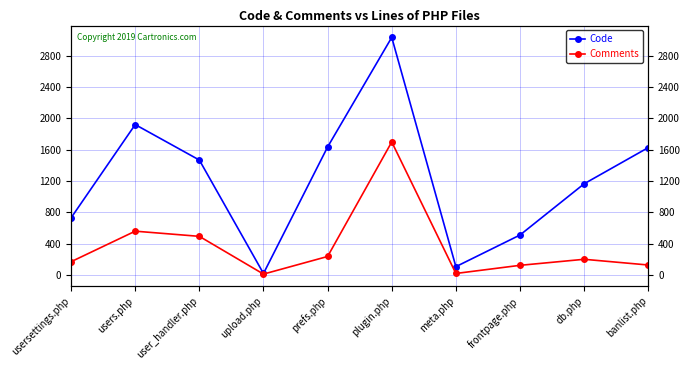

What is the difference between the maximum and second lowest values in the Code series?

2927